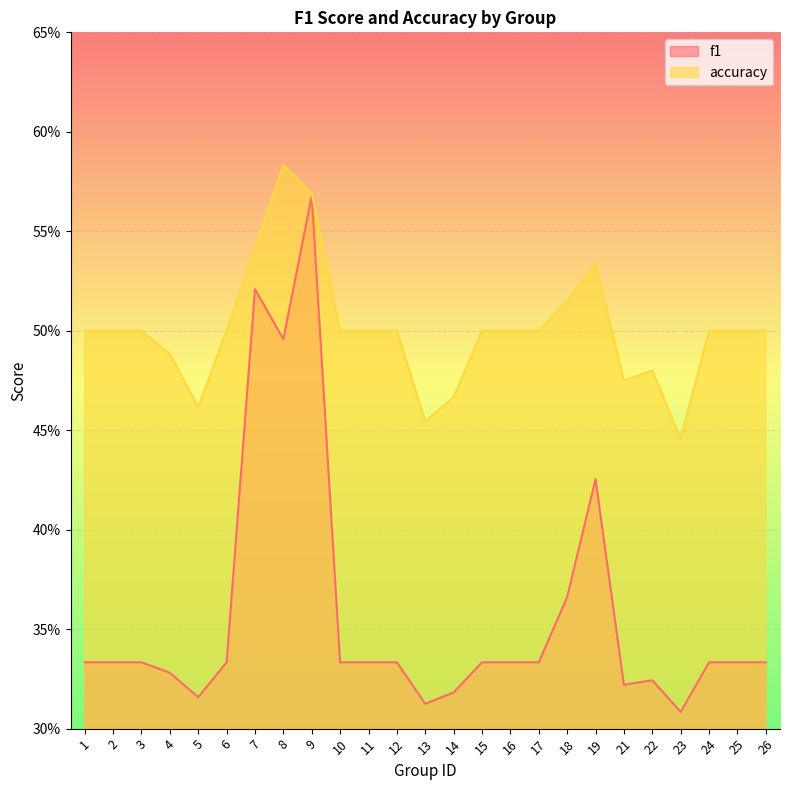

Is it true that f1 equals 0.3 at 12?

True